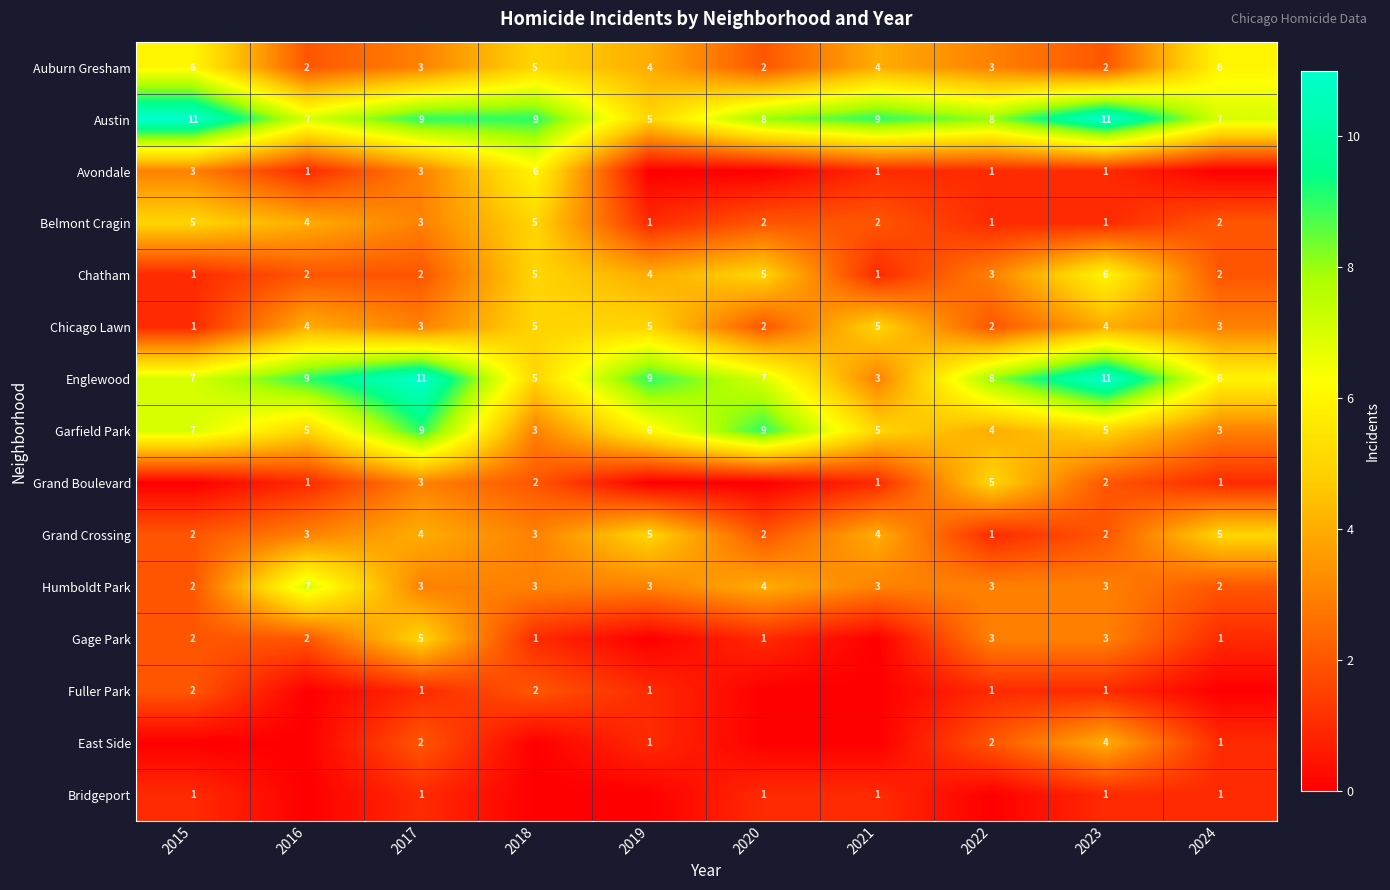

What is the difference between the second highest and second lowest values in the Austin series?

4